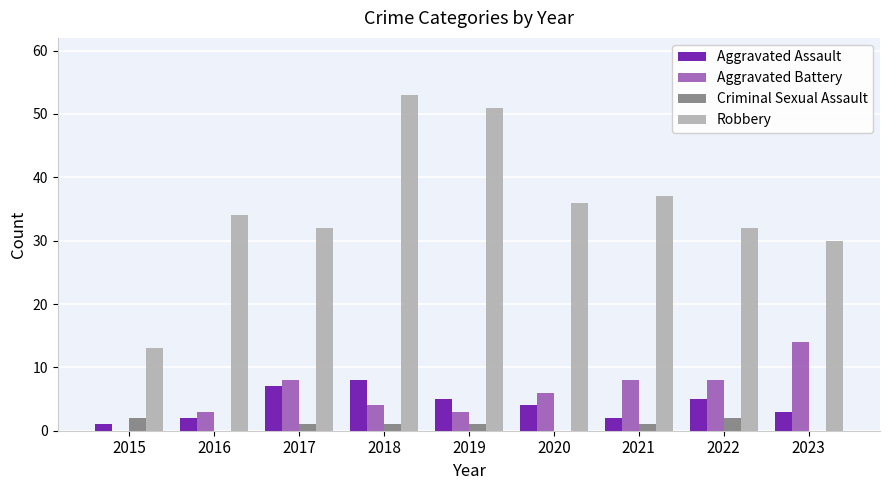

The value of Aggravated Assault at 2023 is 3. True or false?

True